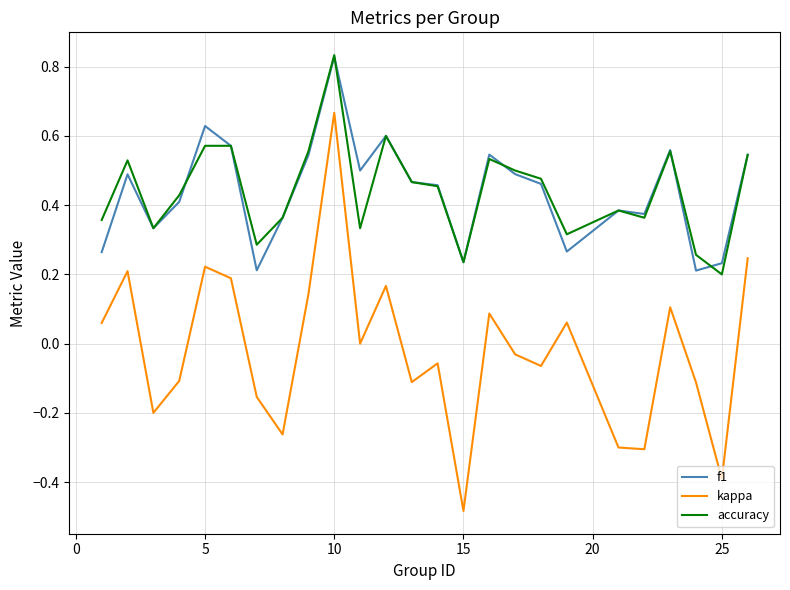

True or false: kappa and accuracy cross at least once.

False